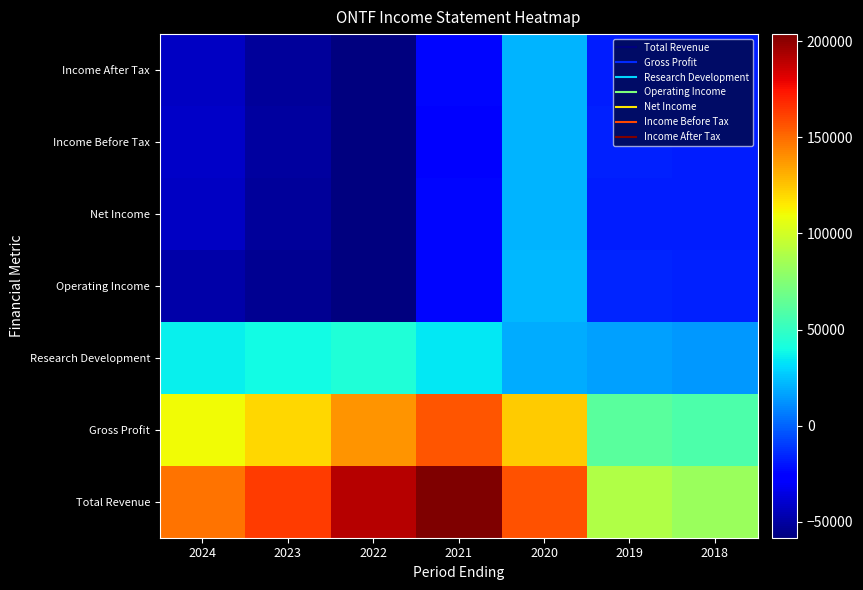

Reading left to right, list all the values displayed in this chart.

Total Revenue: 2024=148100	2023=163700	2022=190900	2021=203600	2020=156900	2019=89100	2018=82600
Gross Profit: 2024=110500	2023=120000	2022=138500	2021=156200	2020=123600	2019=62000	2018=57700
Research Development: 2024=36100	2023=39200	2022=44000	2021=34800	2020=19300	2019=15700	2018=14300
Operating Income: 2024=-48100	2023=-54100	2022=-57900	2021=-23600	2020=21800	2019=-16100	2018=-16900
Net Income: 2024=-42200	2023=-51800	2022=-58200	2021=-24300	2020=20800	2019=-17500	2018=-17600
Income Before Tax: 2024=-41500	2023=-50800	2022=-57300	2021=-24500	2020=21100	2019=-17200	2018=-17400
Income After Tax: 2024=-42200	2023=-51800	2022=-58200	2021=-24300	2020=20800	2019=-17500	2018=-17600